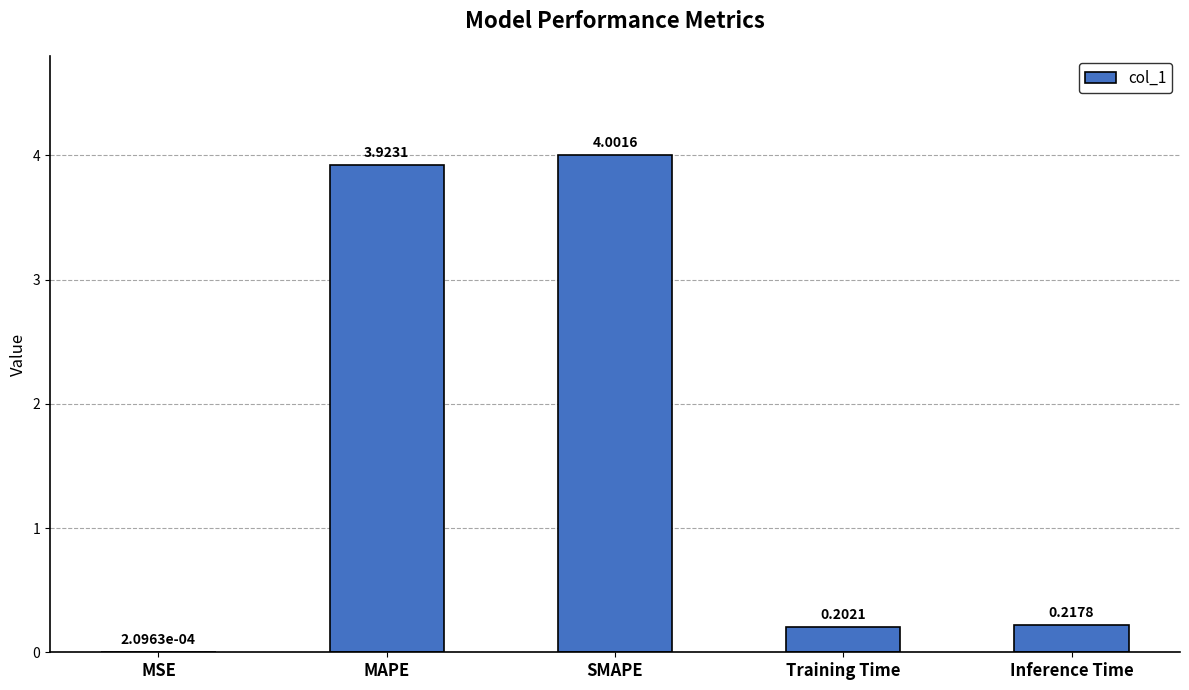

Which category has the highest value across all series?

SMAPE